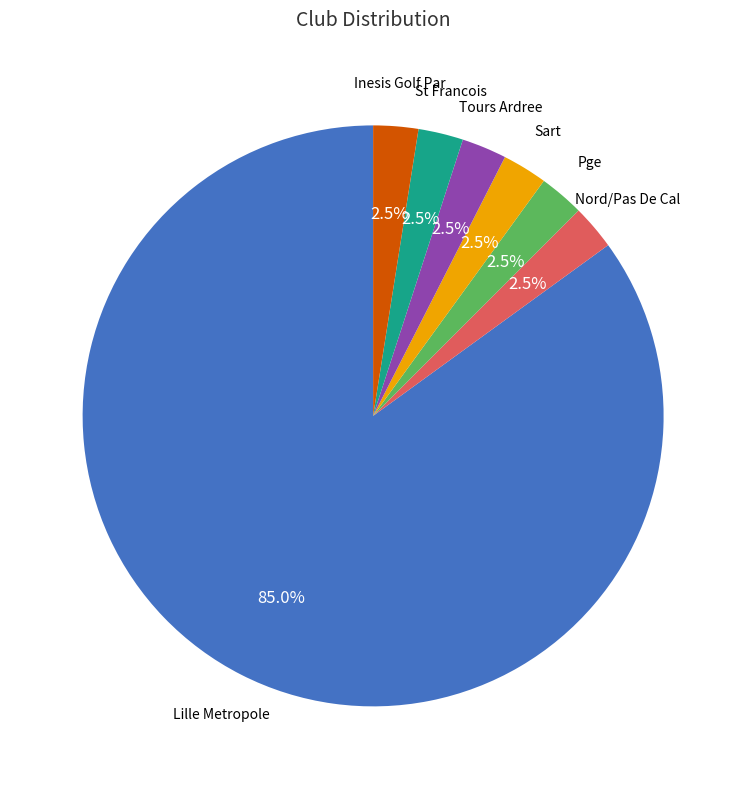

Is there any slice that represents more than half of the pie?

Yes